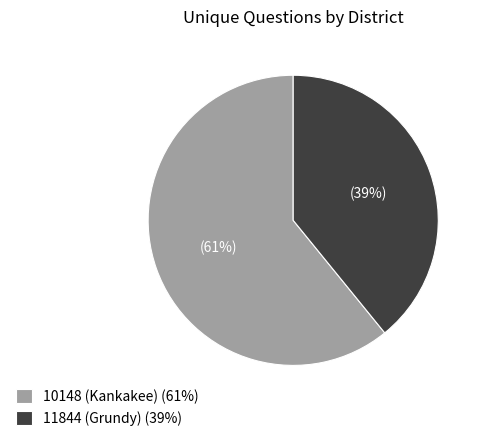

What is the majority slice?

10148 (Kankakee)